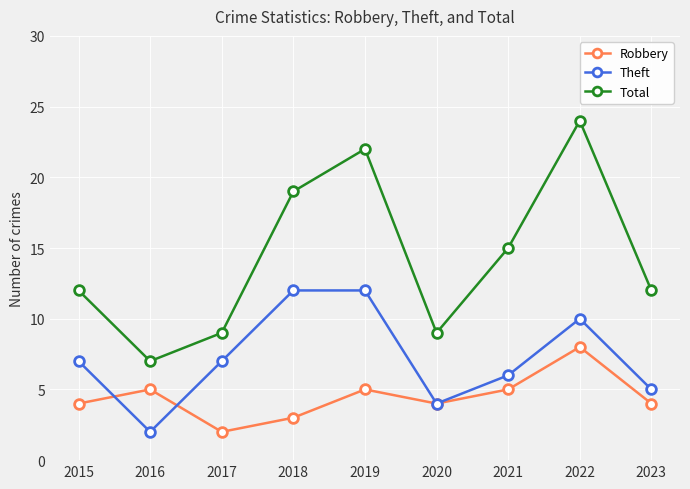

List the series in order of their peak value, highest first.

Total, Theft, Robbery